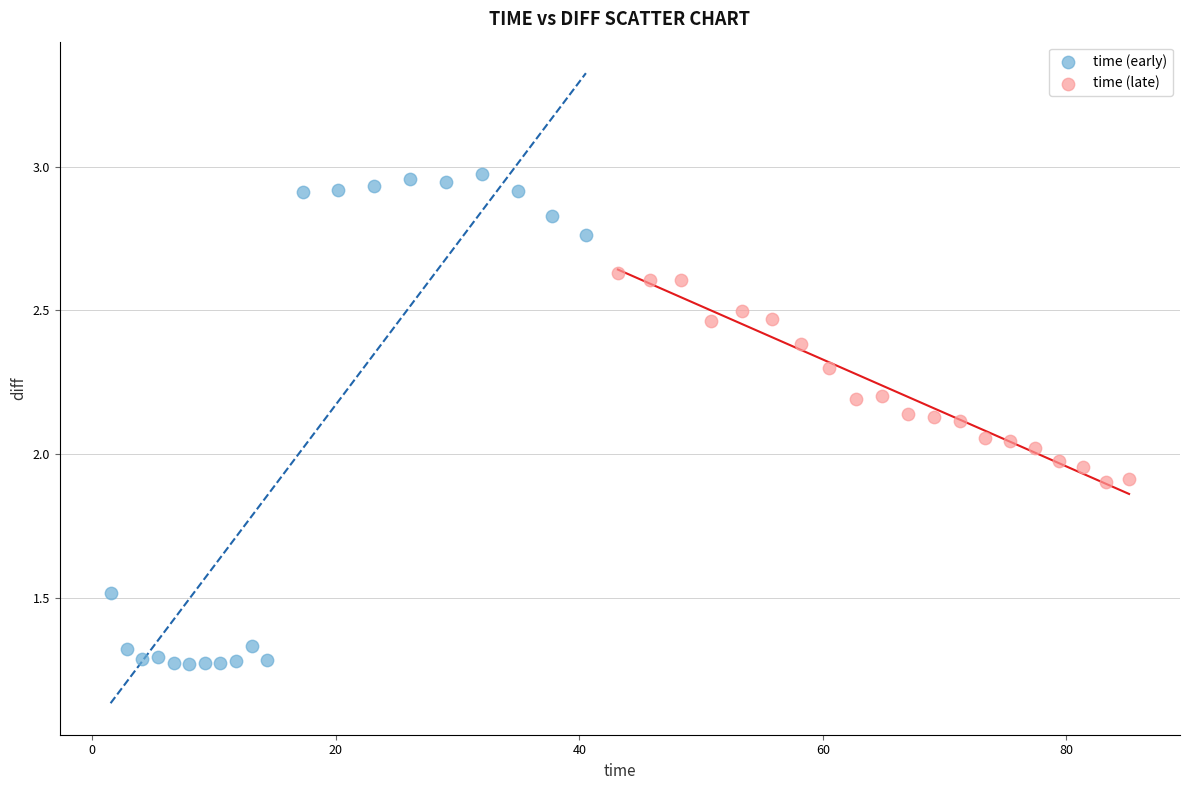

Which series contains the lowest Y value?

time (early)